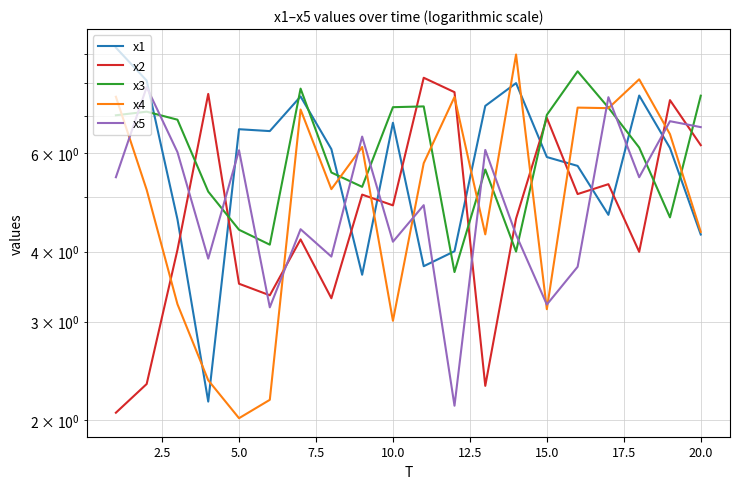

Does the chart have visible grid lines?

Yes